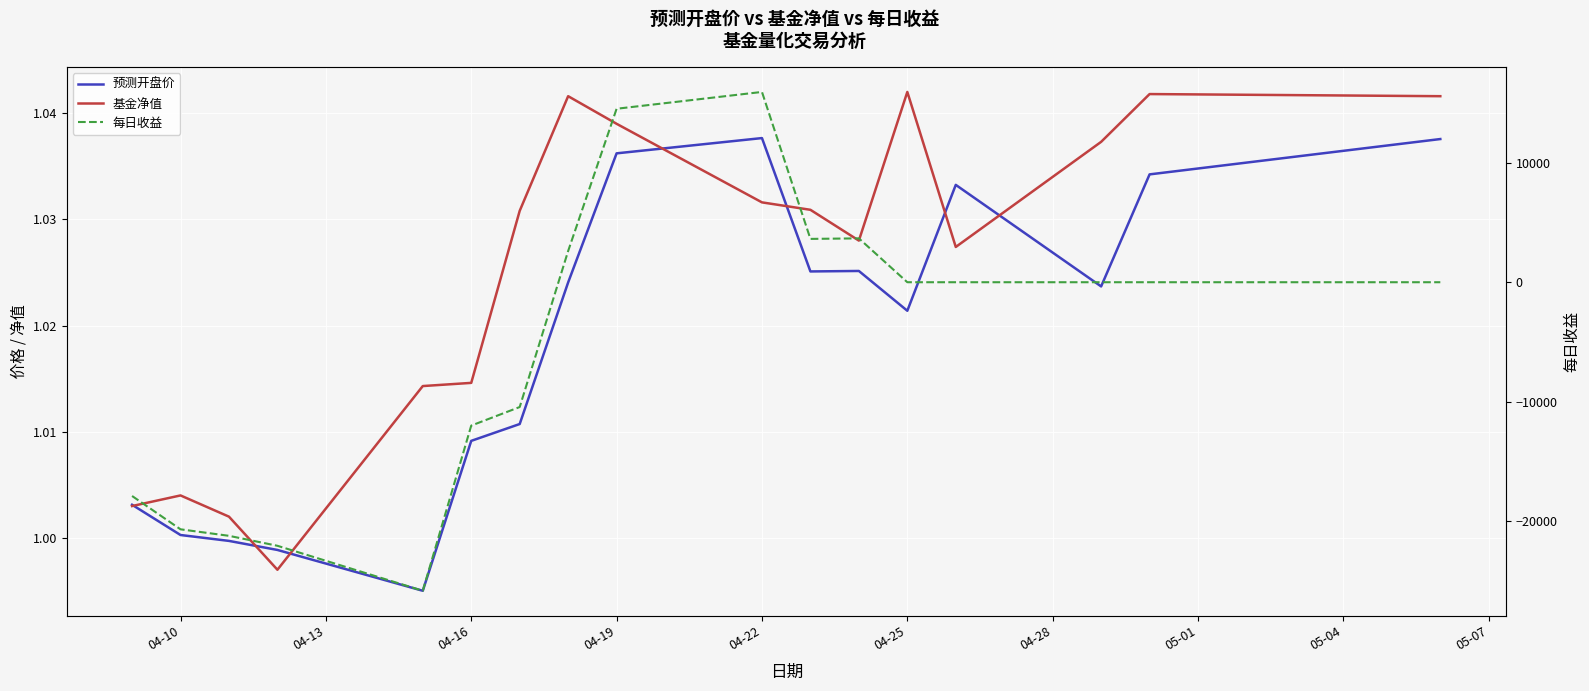

What are all the series names shown in the legend?

预测开盘价, 基金净值, 每日收益